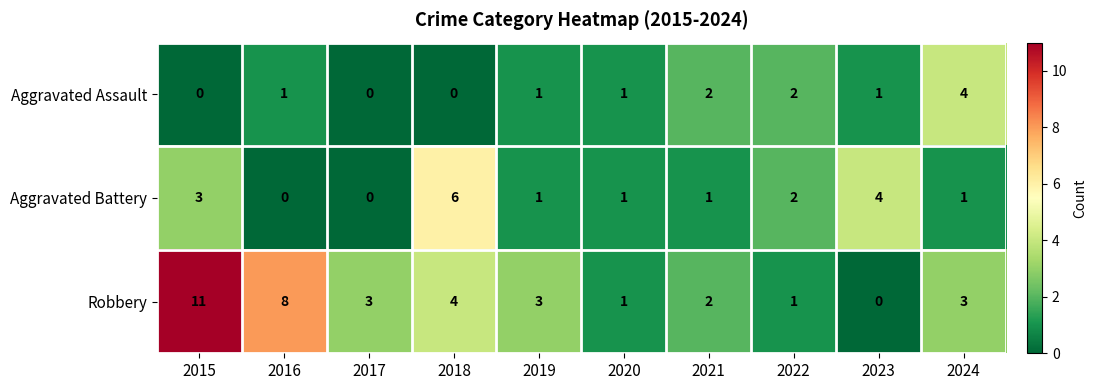

What is the sum of all Aggravated Assault values?

12